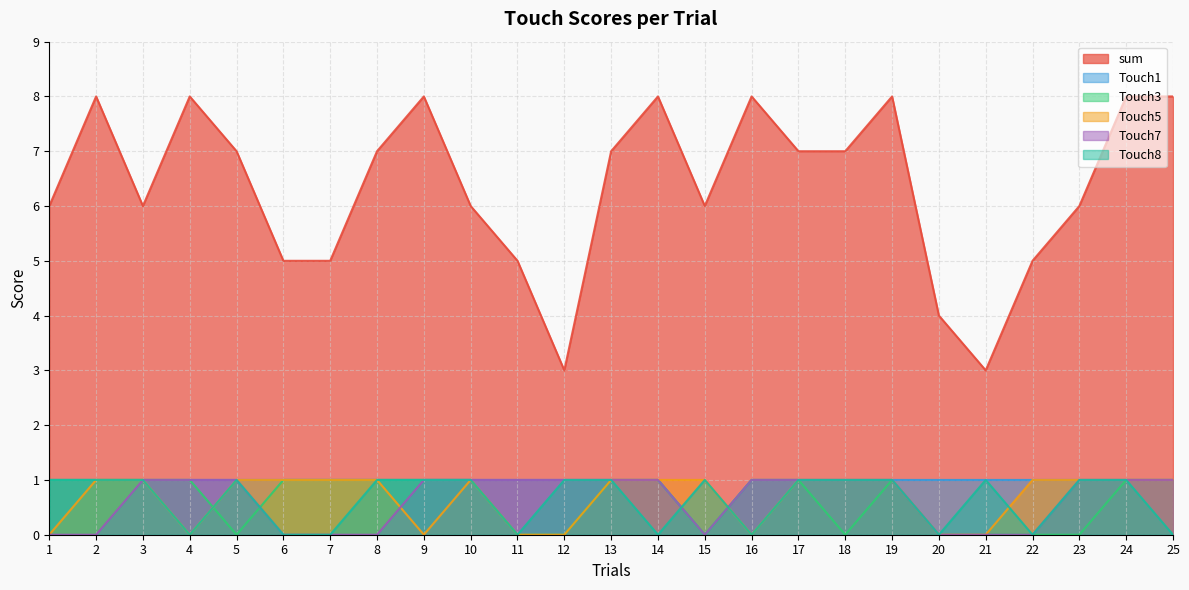

Rank the series by their maximum value, from highest to lowest.

sum, Touch1, Touch3, Touch5, Touch7, Touch8